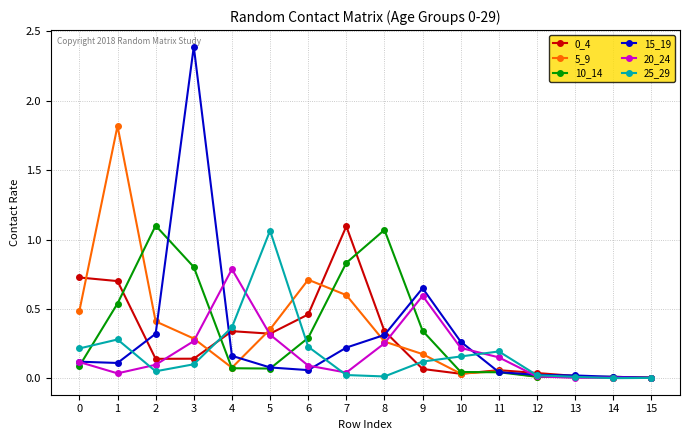

The value of 20_24 at 10 is 0.1. True or false?

False